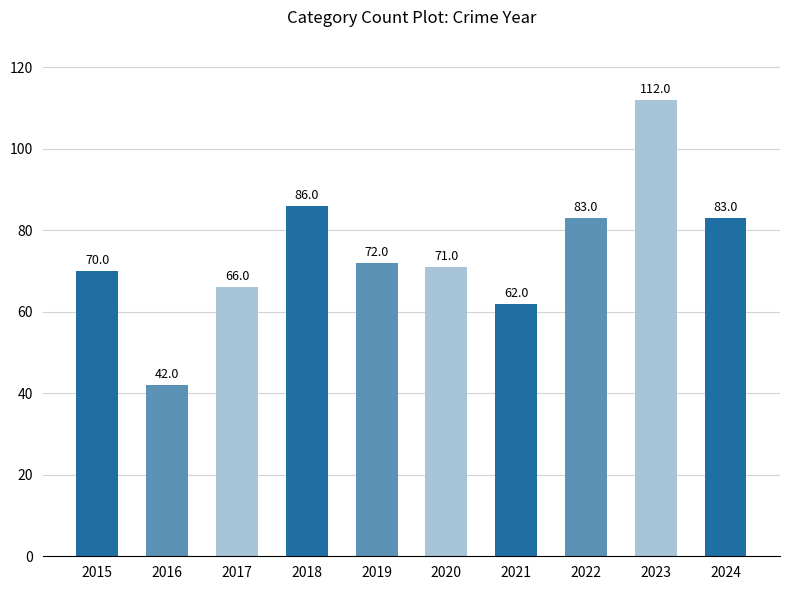

What is the difference between the values at 2019 and 2018?

14